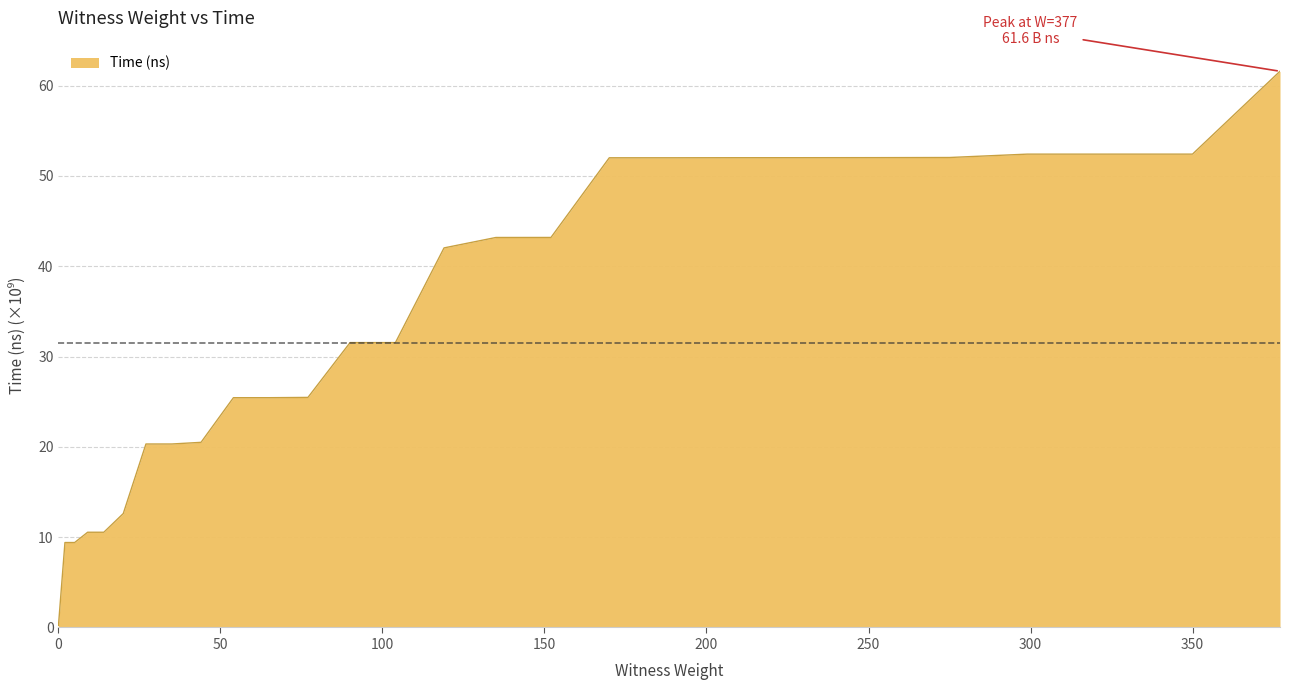

What is the difference between the maximum and minimum values?

61.4